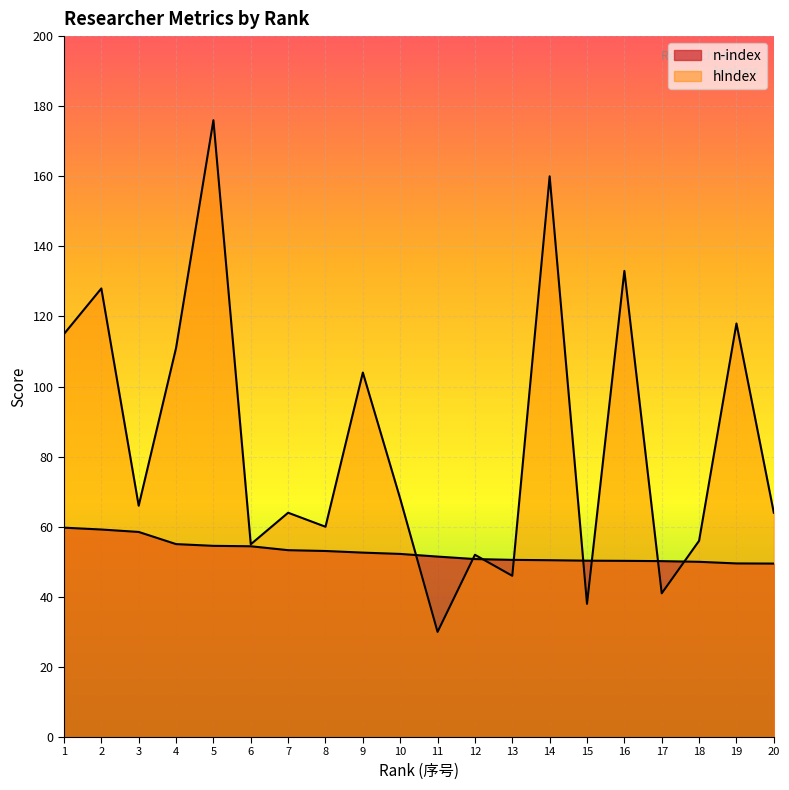

After their last crossing, which series has the higher values: hIndex or n-index?

hIndex